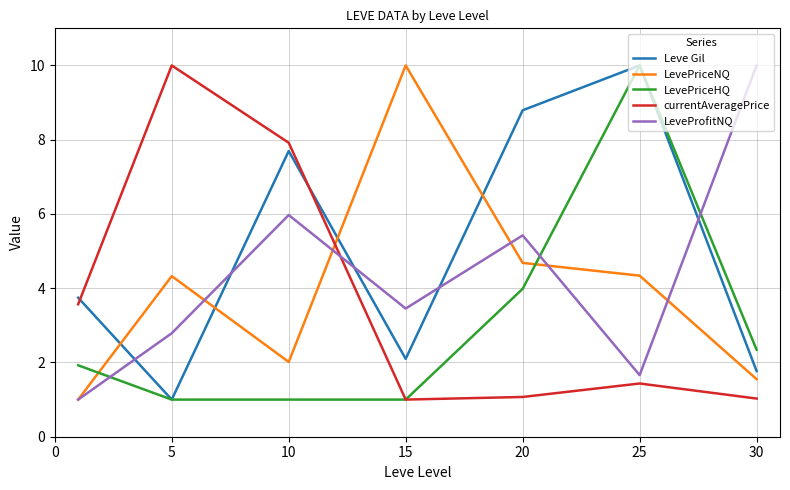

What is the greatest value displayed?

10.0